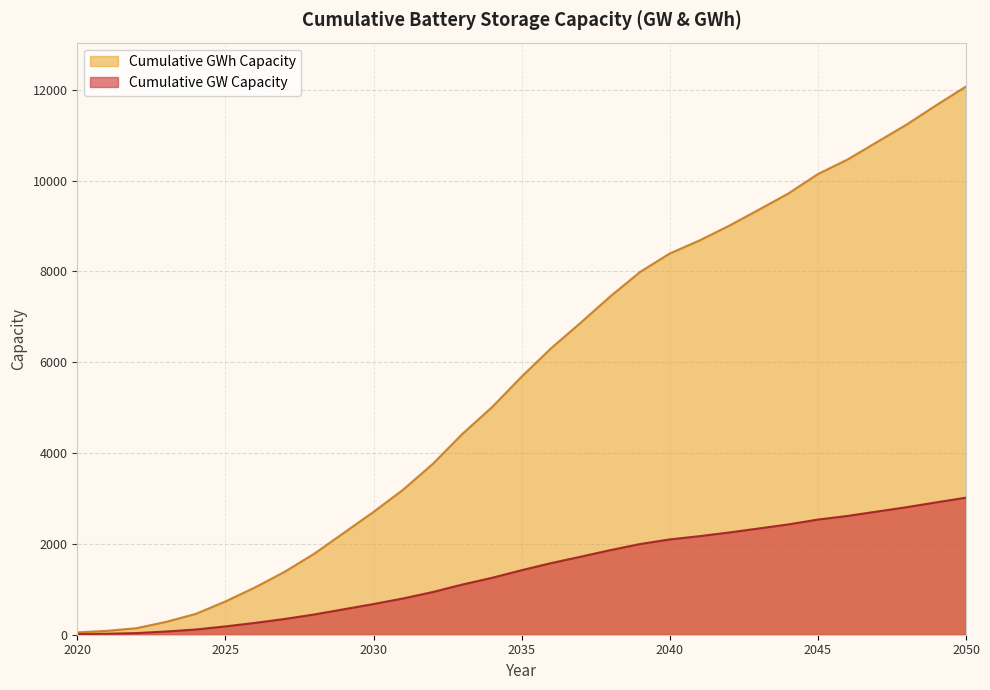

Which series has the widest spread of values?

Cumulative GWh Capacity